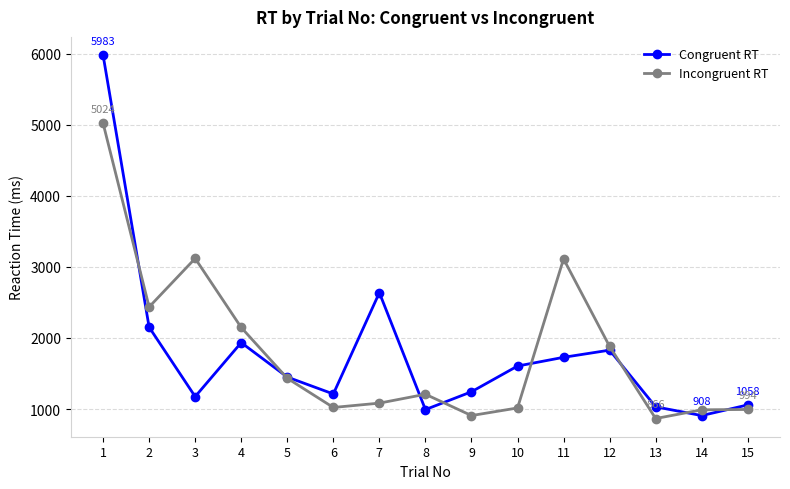

What is the difference between the highest and lowest values at 11?

1385